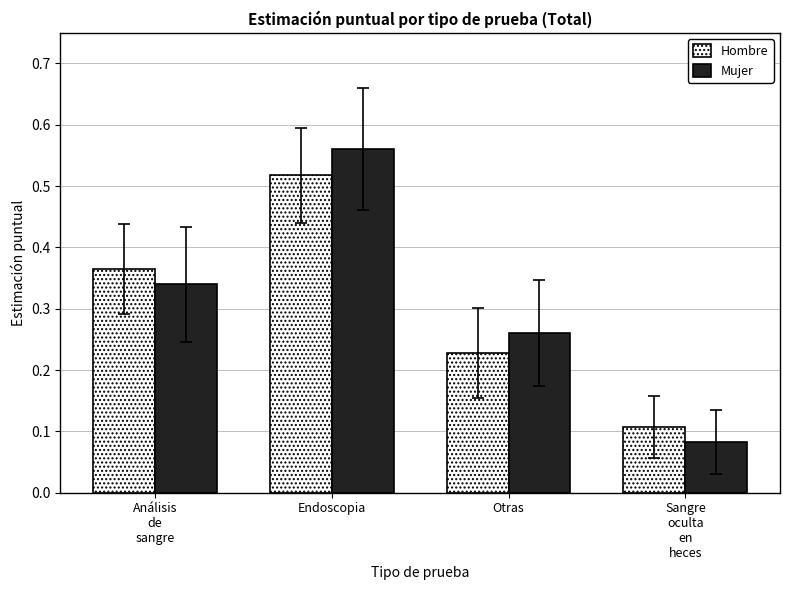

What is the sum of all Hombre values?

1.2